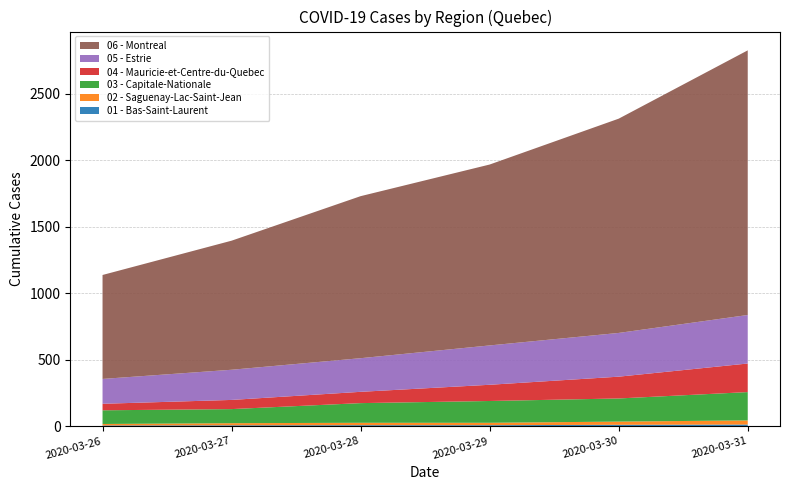

Reading left to right, transcribe all the data shown in this chart.

01 - Bas-Saint-Laurent: 2020-03-26=6	2020-03-27=7	2020-03-28=8	2020-03-29=8	2020-03-30=11	2020-03-31=13
02 - Saguenay-Lac-Saint-Jean: 2020-03-26=11	2020-03-27=16	2020-03-28=18	2020-03-29=18	2020-03-30=24	2020-03-31=31
03 - Capitale-Nationale: 2020-03-26=103	2020-03-27=106	2020-03-28=148	2020-03-29=164	2020-03-30=174	2020-03-31=213
04 - Mauricie-et-Centre-du-Quebec: 2020-03-26=49	2020-03-27=69	2020-03-28=85	2020-03-29=122	2020-03-30=164	2020-03-31=215
05 - Estrie: 2020-03-26=187	2020-03-27=227	2020-03-28=253	2020-03-29=296	2020-03-30=329	2020-03-31=365
06 - Montreal: 2020-03-26=782	2020-03-27=971	2020-03-28=1219	2020-03-29=1361	2020-03-30=1612	2020-03-31=1991